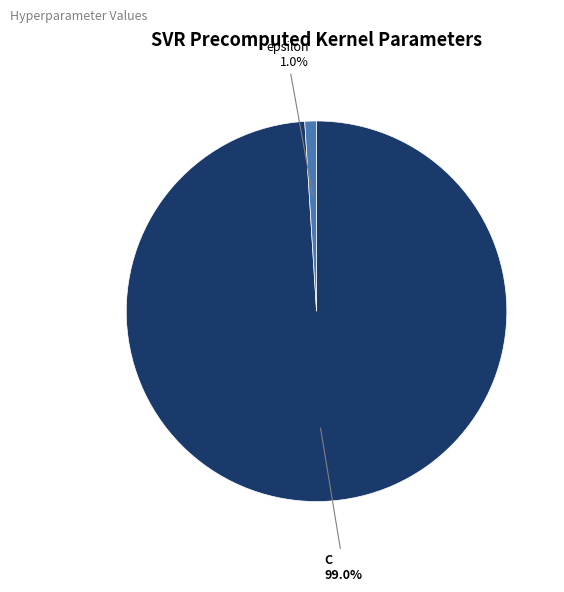

Which category accounts for the majority?

C